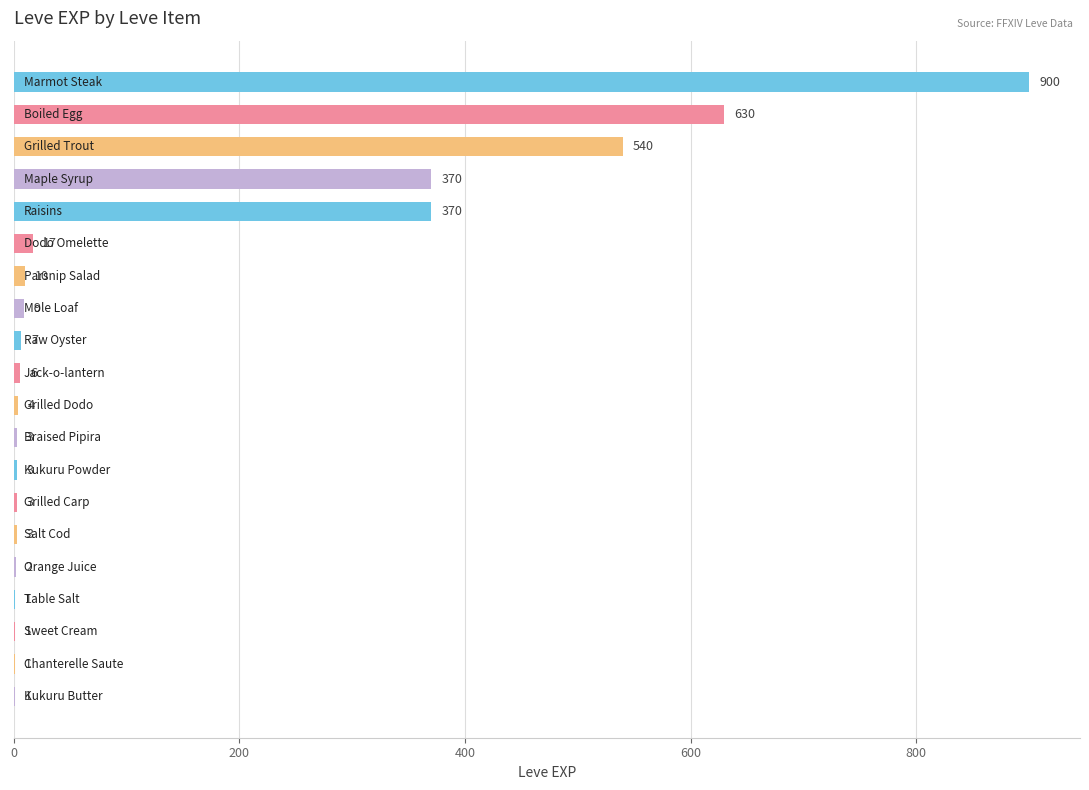

What is the maximum value shown in the chart?

900